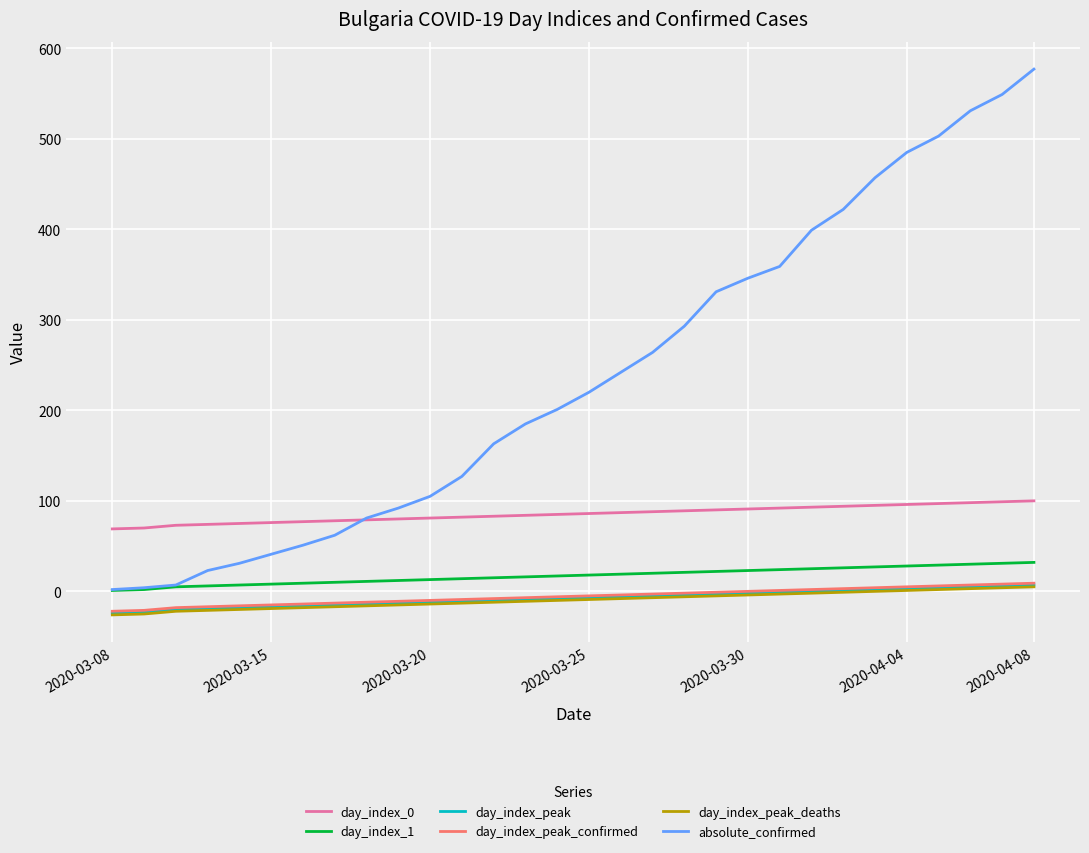

What is the highest value of the absolute_confirmed series?

577